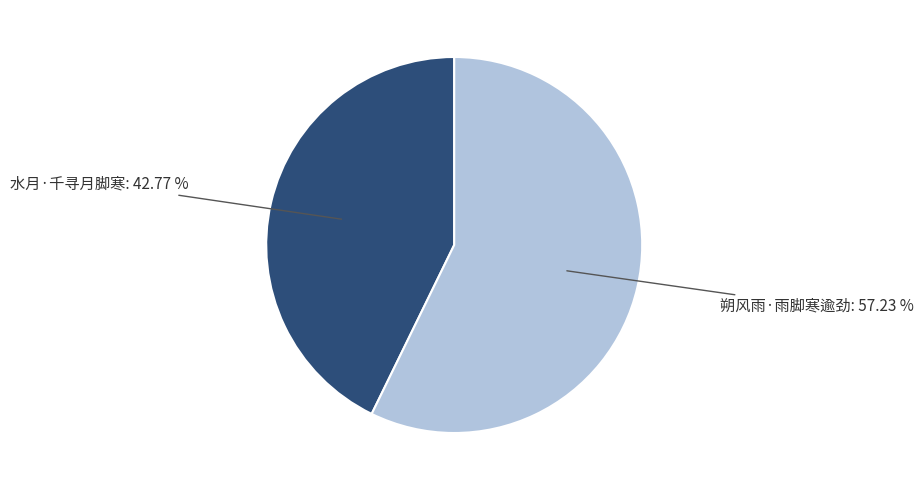

How many segments does this pie chart have?

2